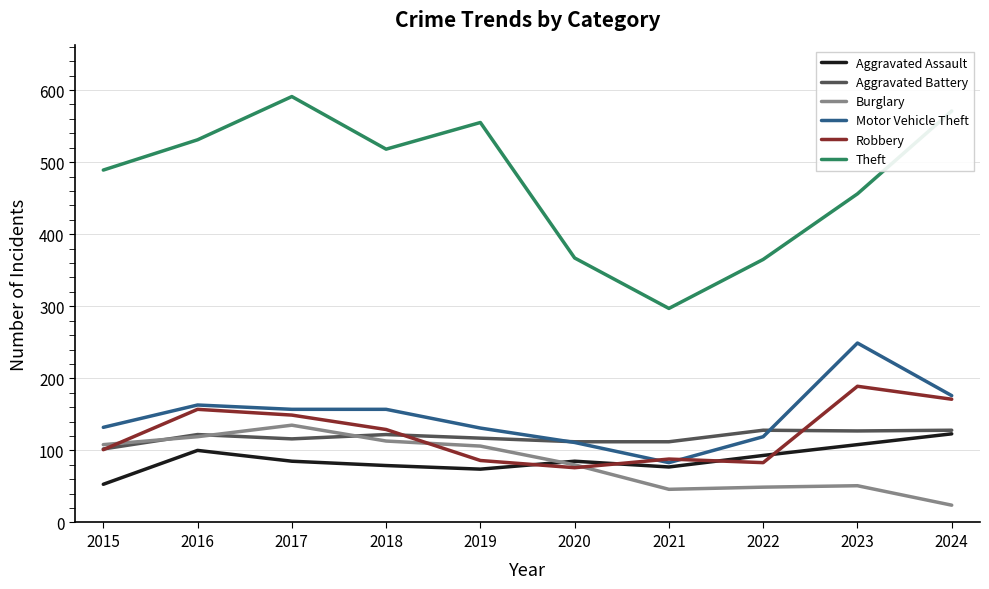

Which series has the largest total across all categories?

Theft